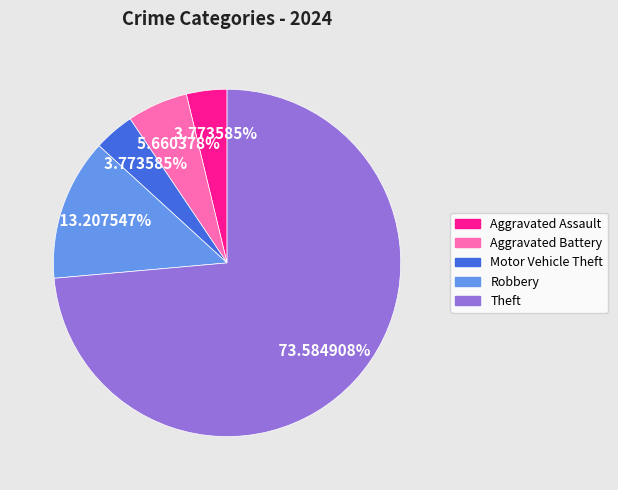

How many segments does this pie chart have?

5